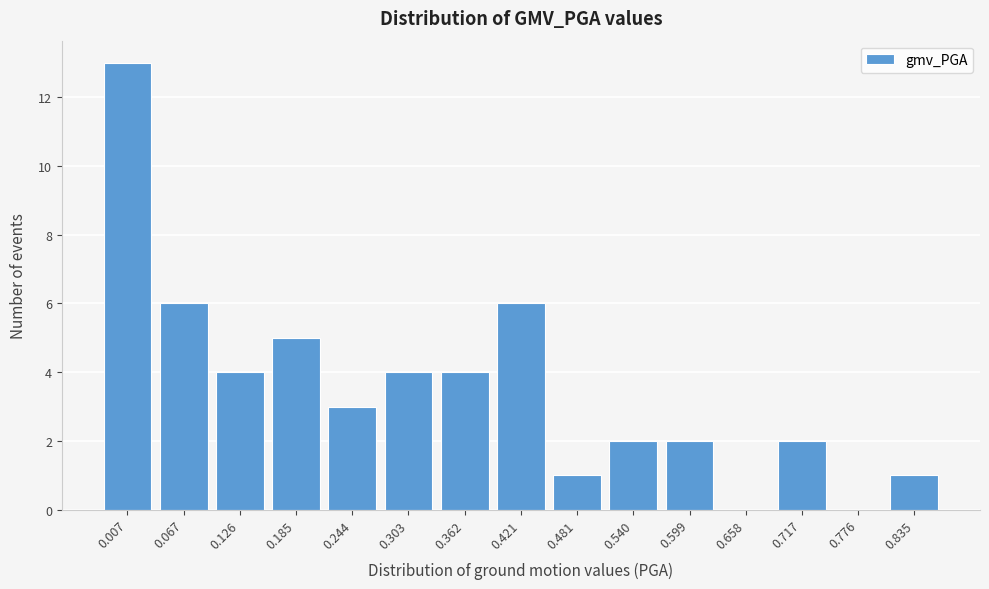

Reading left to right, what are all the values shown in this chart?

0.007=13	0.067=6	0.126=4	0.185=5	0.244=3	0.303=4	0.362=4	0.421=6	0.481=1	0.540=2	0.599=2	0.658=0	0.717=2	0.776=0	0.835=1